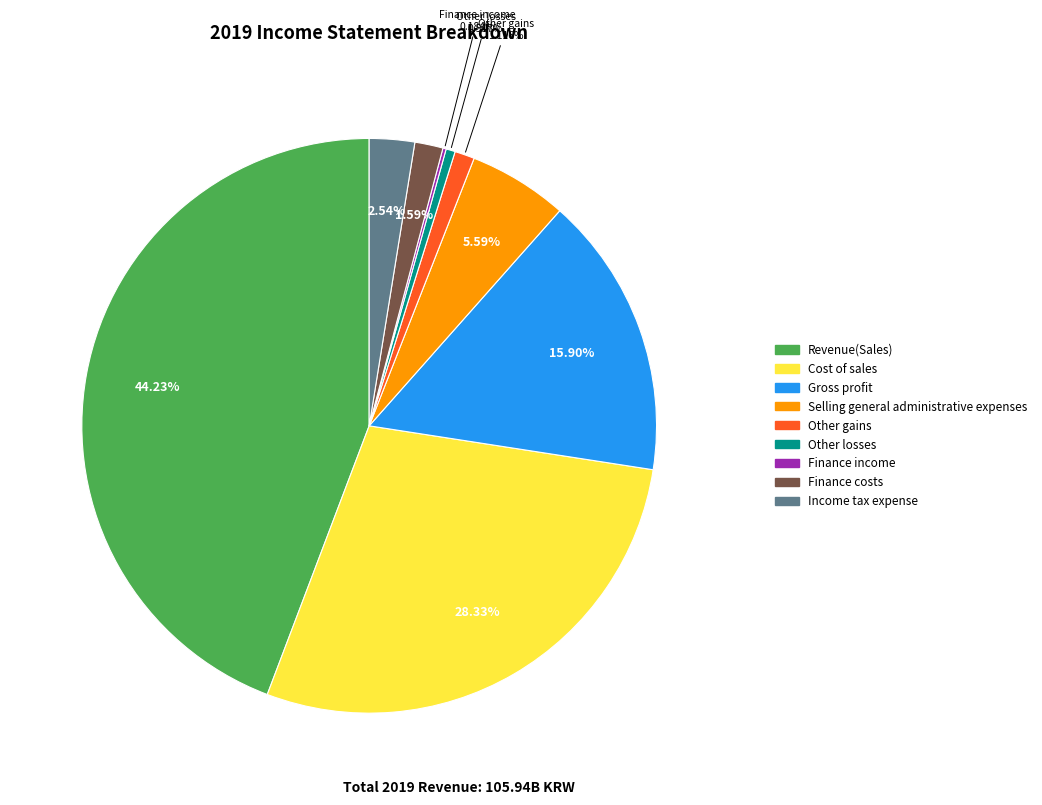

Which slice is the largest?

Revenue(Sales)